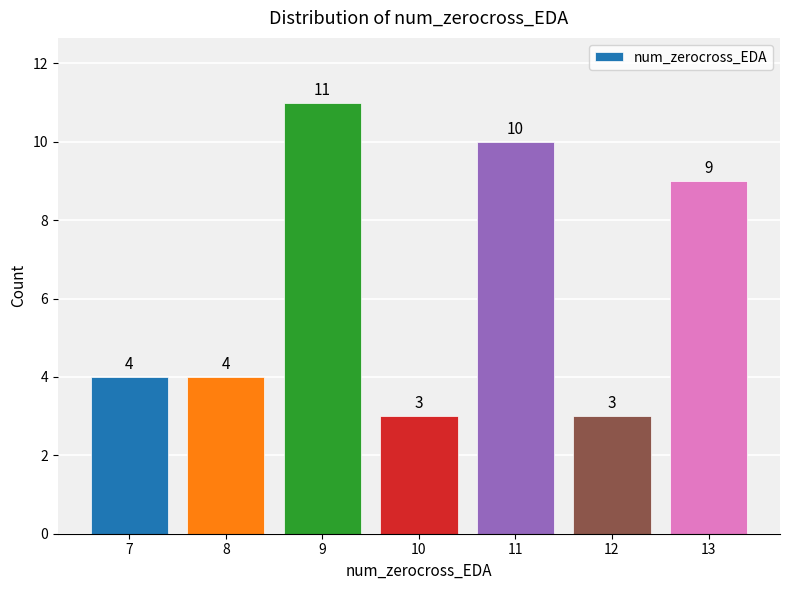

Which category has the highest value across all series?

9